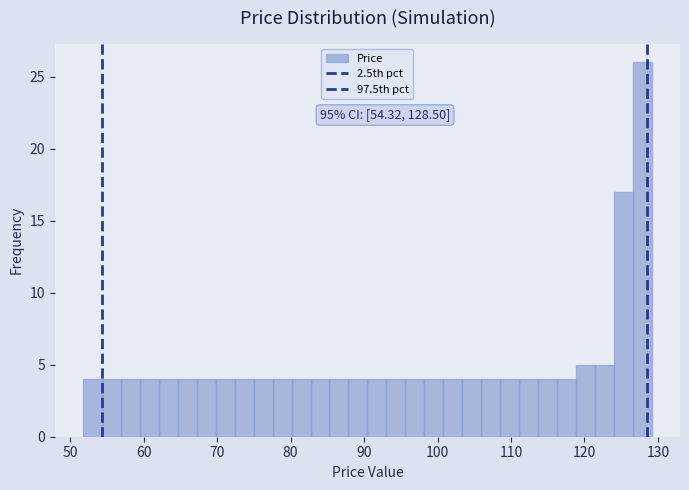

Around what value on the x-axis is the tallest bar? Give the approximate position of its centre, as read against the axis.

128